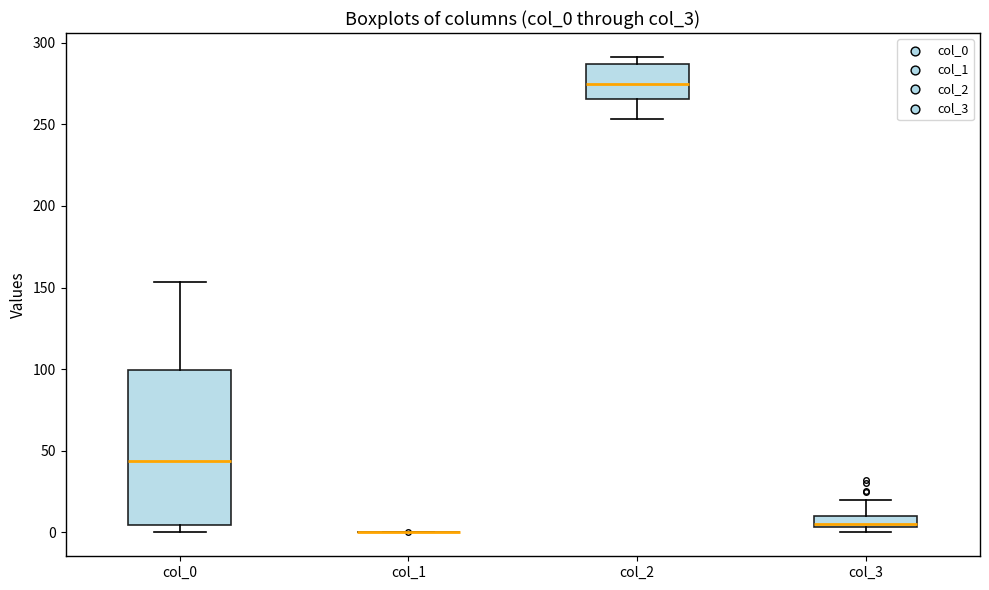

Where is the lower edge of the box for col_3 on the y-axis? The values are not printed on the chart, so give them approximately, as read against the axis.

5